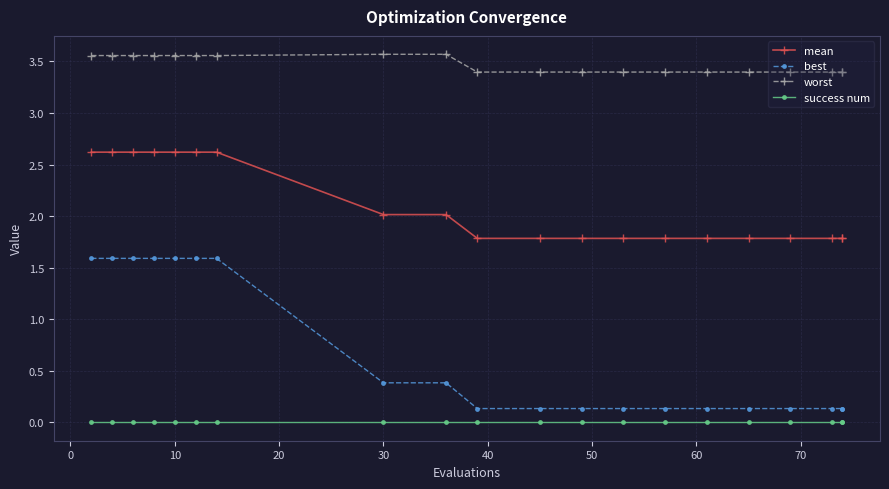

Reading right to left, list all the values displayed in this chart.

mean: 1.8	1.8	1.8	1.8	1.8	1.8	1.8	1.8	1.8	1.8	1.8	2.0	2.0	2.6	2.6	2.6	2.6	2.6	2.6	2.6
best: 0.1	0.1	0.1	0.1	0.1	0.1	0.1	0.1	0.1	0.1	0.1	0.4	0.4	1.6	1.6	1.6	1.6	1.6	1.6	1.6
worst: 3.4	3.4	3.4	3.4	3.4	3.4	3.4	3.4	3.4	3.4	3.4	3.6	3.6	3.6	3.6	3.6	3.6	3.6	3.6	3.6
success num: 0.0	0.0	0.0	0.0	0.0	0.0	0.0	0.0	0.0	0.0	0.0	0.0	0.0	0.0	0.0	0.0	0.0	0.0	0.0	0.0